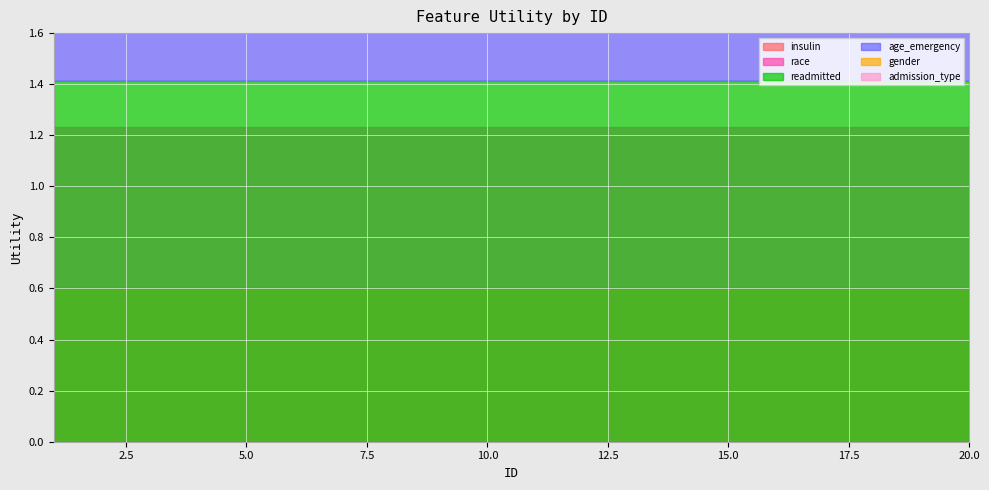

How many lines are shown in the chart?

6